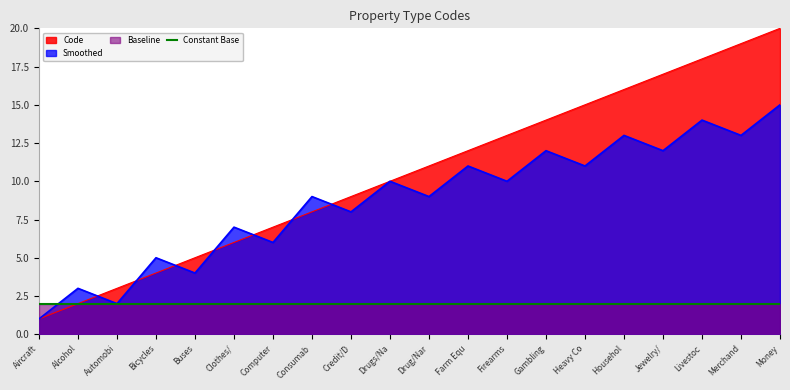

At which category does the chart reach its minimum across all series?

Aircraft